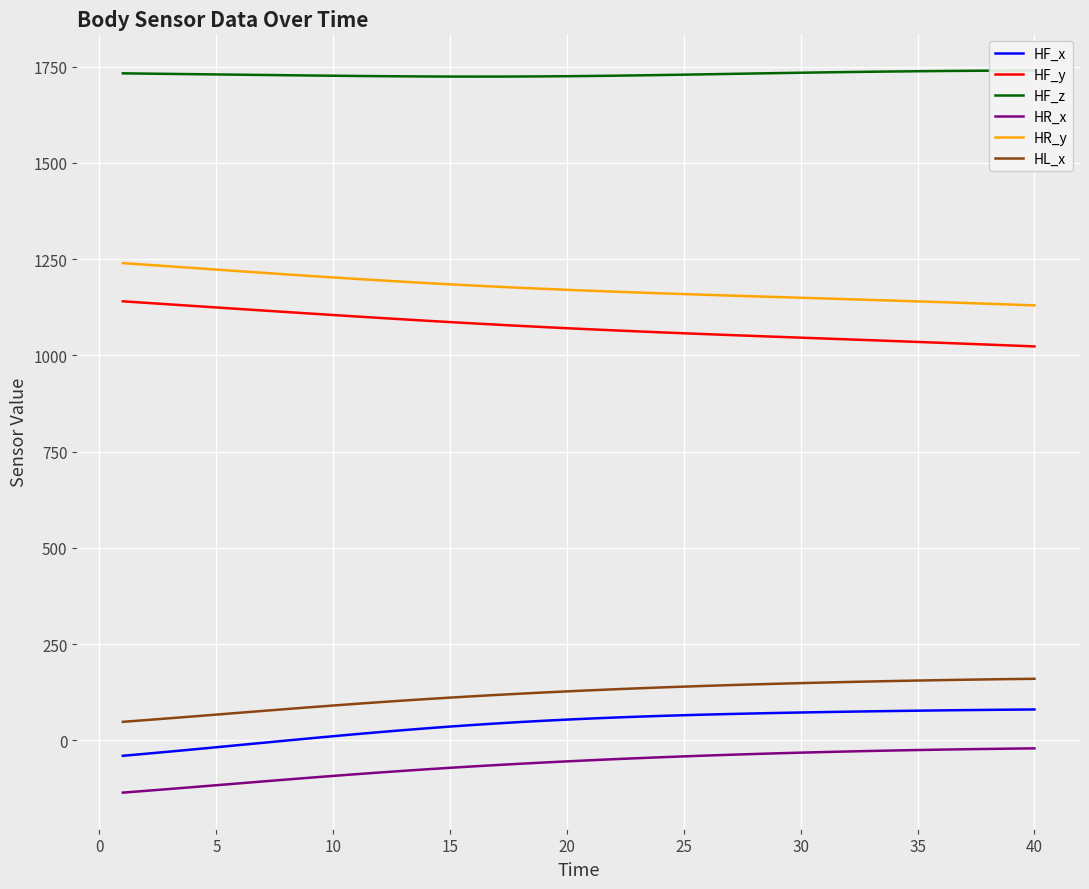

What is the lowest value of the HL_x series?

48.0